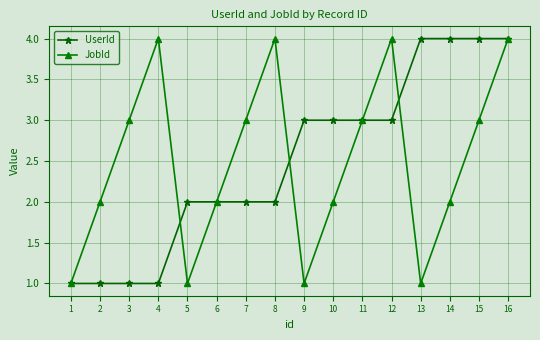

Count the JobId values in the range 2 to 4.

12